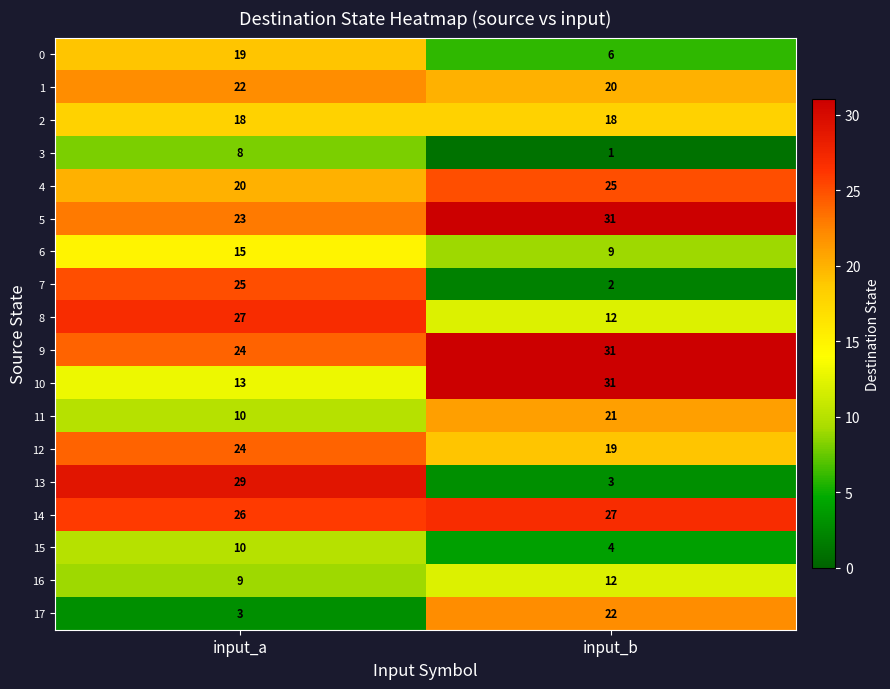

Read the 2 value at input_b.

18